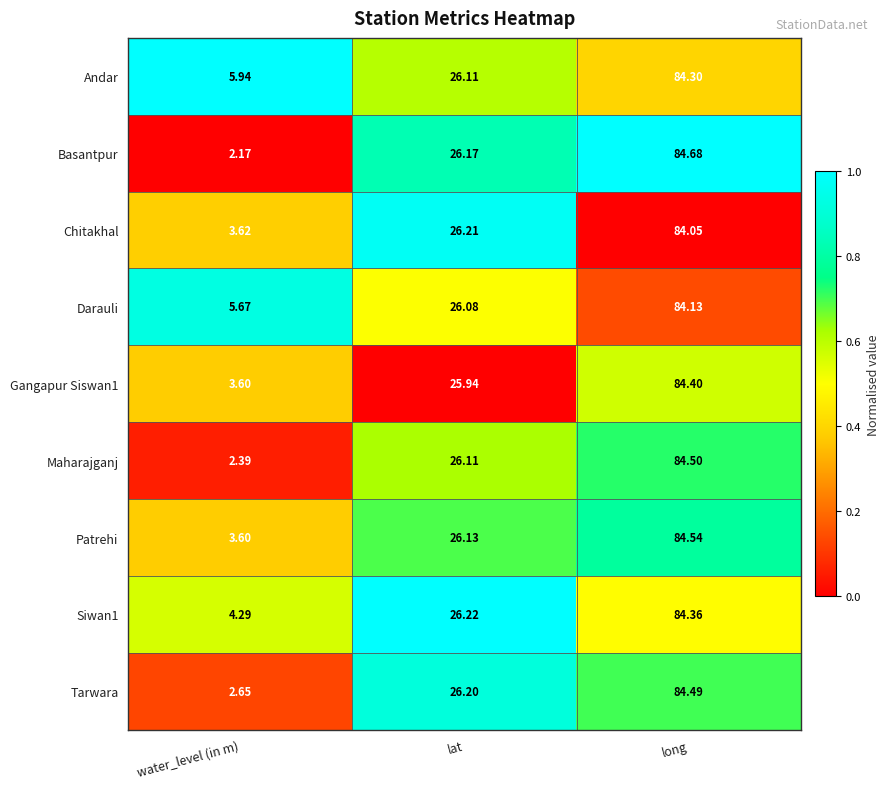

At which label does Basantpur reach its peak?

long